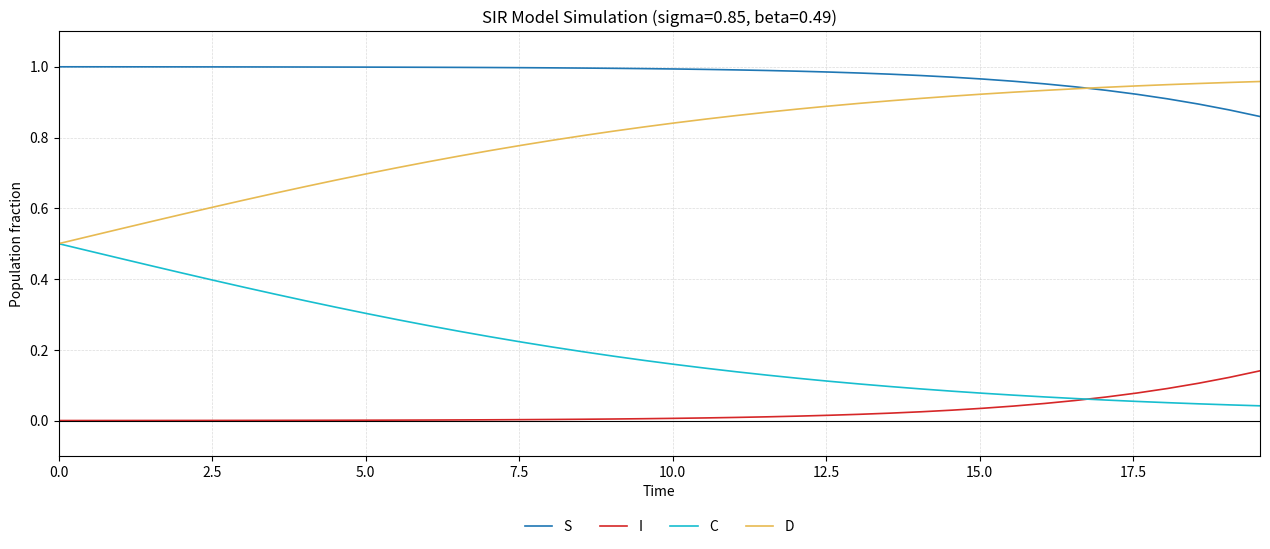

What are all the series names shown in the legend?

S, I, C, D